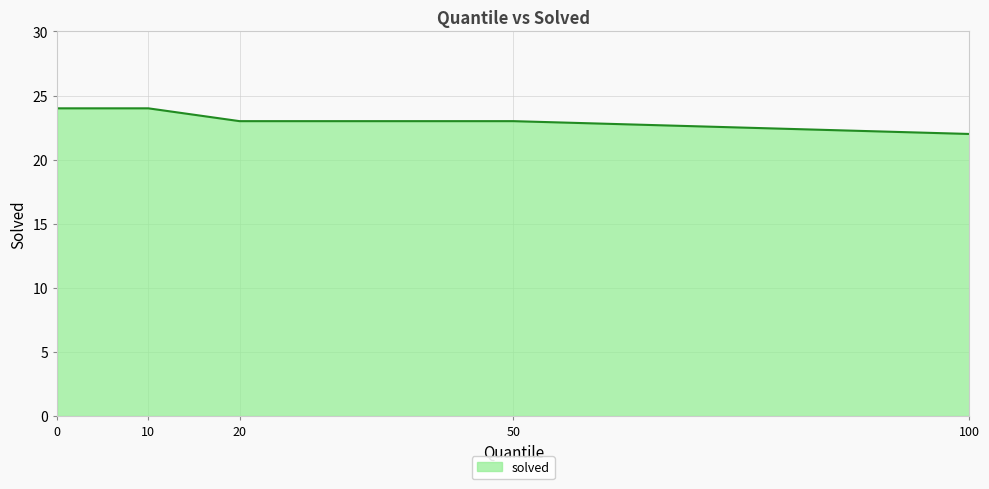

What is the difference between the maximum and minimum values?

2